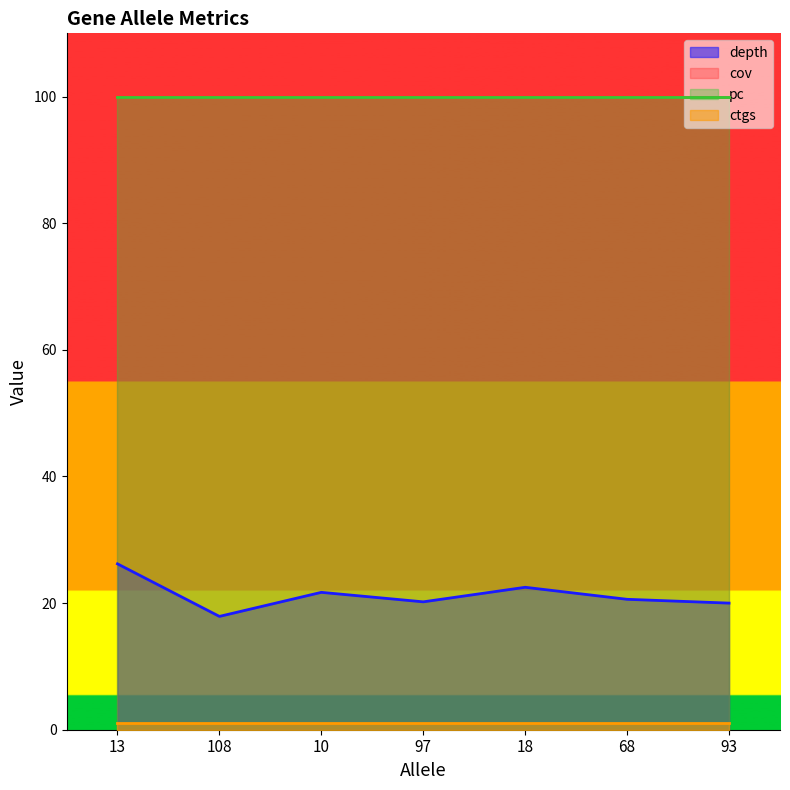

What is the greatest value displayed?

100.0